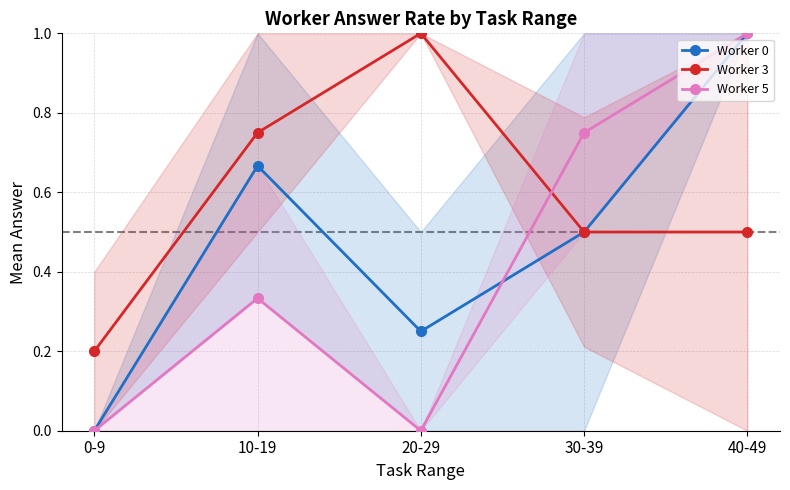

What is the value of the Worker 0 point at the 3rd from the left?

0.2